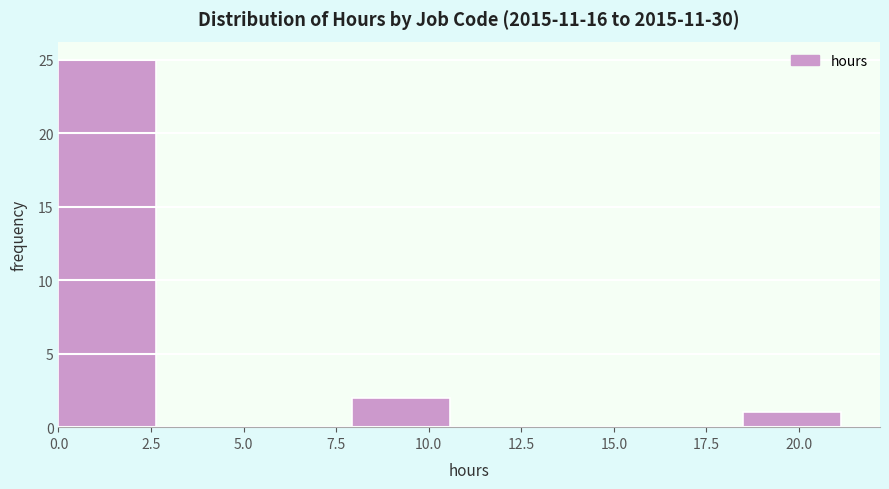

Reading left to right, list every bar in this chart as the range it spans on the x-axis followed by its height. Neither the bar edges nor the heights are printed on the chart, so give them approximately, as read against the axes.

0.0 to 2.5: 25
2.5 to 5.5: 0
5.5 to 8.0: 0
8.0 to 10.5: 2
10.5 to 13.0: 0
13.0 to 16.0: 0
16.0 to 18.5: 0
18.5 to 21.0: 1